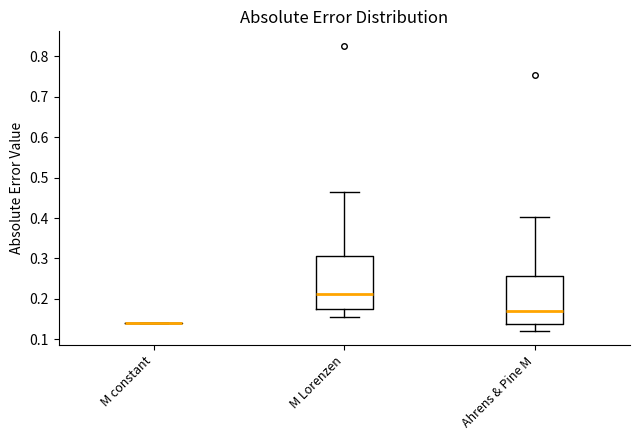

Where is the upper edge of the box for Ahrens & Pine M on the y-axis? The values are not printed on the chart, so give them approximately, as read against the axis.

0.26